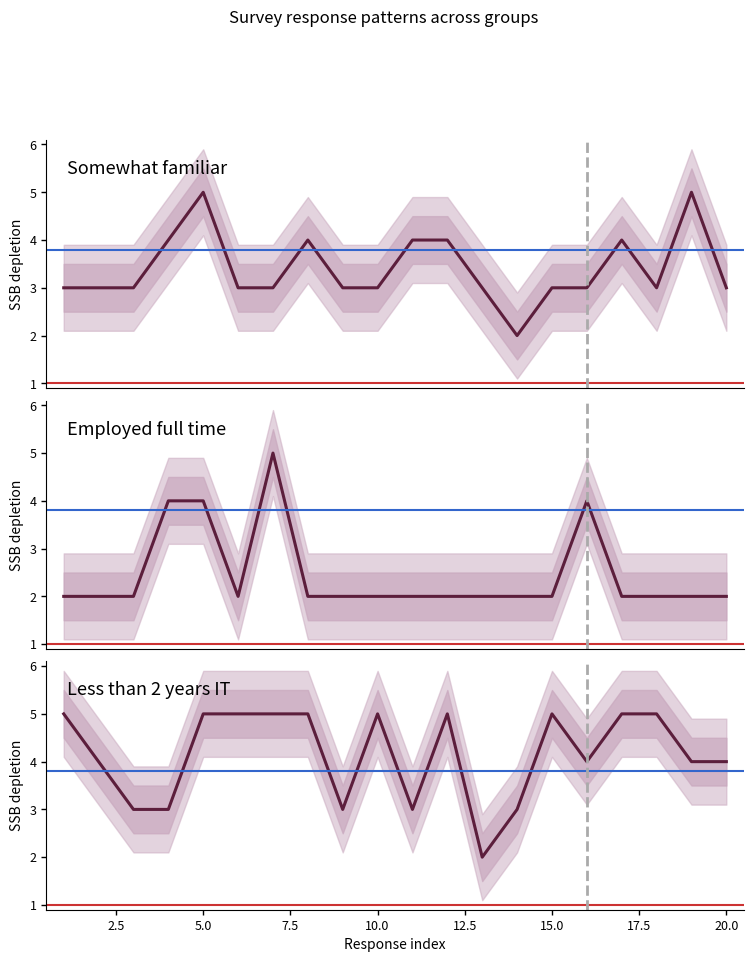

At which category does Somewhat familiar reach its first local peak?

5